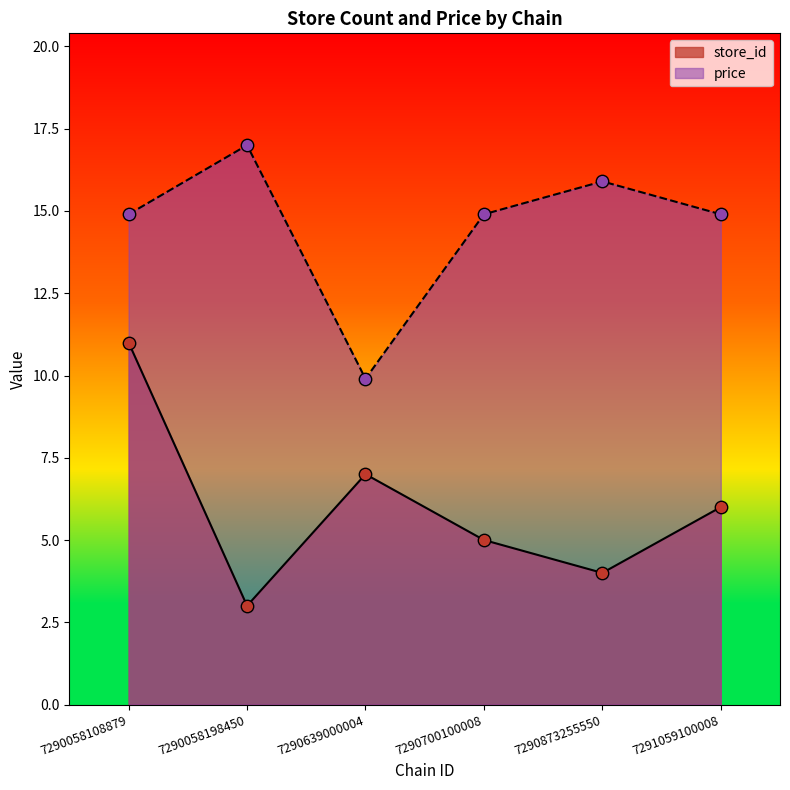

Which series has the largest total across all categories?

price